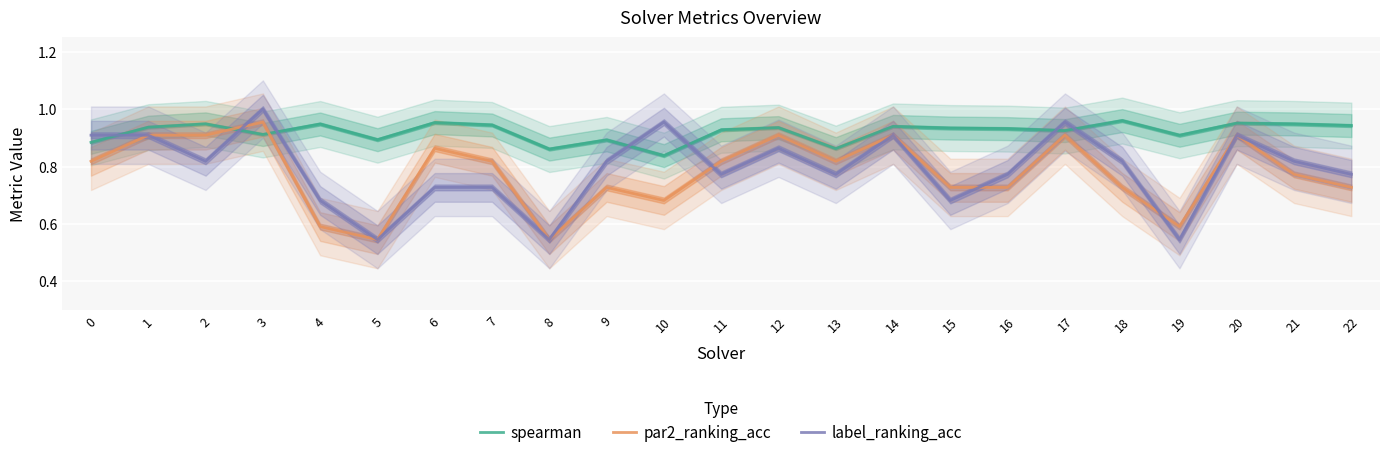

True or false: par2_ranking_acc and spearman intersect in this chart.

True